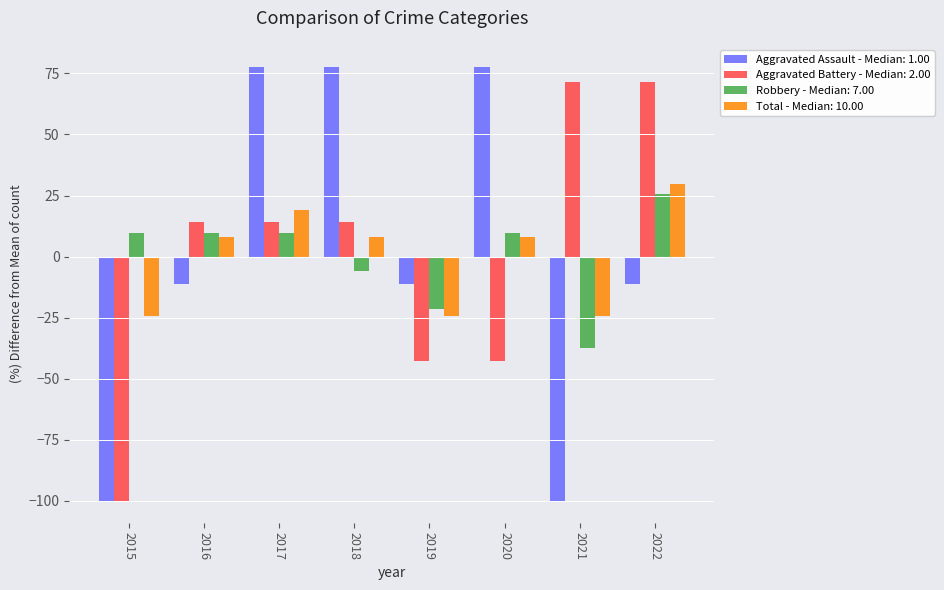

What is the spread (max minus min) of values at 2019?

31.7